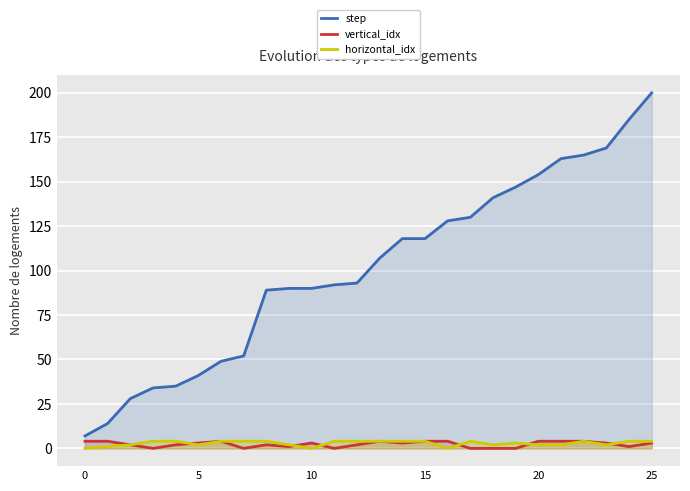

Reading left to right, what are all the values shown in this chart?

step: 7	14	28	34	35	41	49	52	89	90	90	92	93	107	118	118	128	130	141	147	154	163	165	169	185	200
vertical_idx: 4	4	2	0	2	3	4	0	2	1	3	0	2	4	3	4	4	0	0	0	4	4	4	3	1	3
horizontal_idx: 0	1	2	4	4	2	4	4	4	2	0	4	4	4	4	4	0	4	2	3	2	2	4	2	4	4